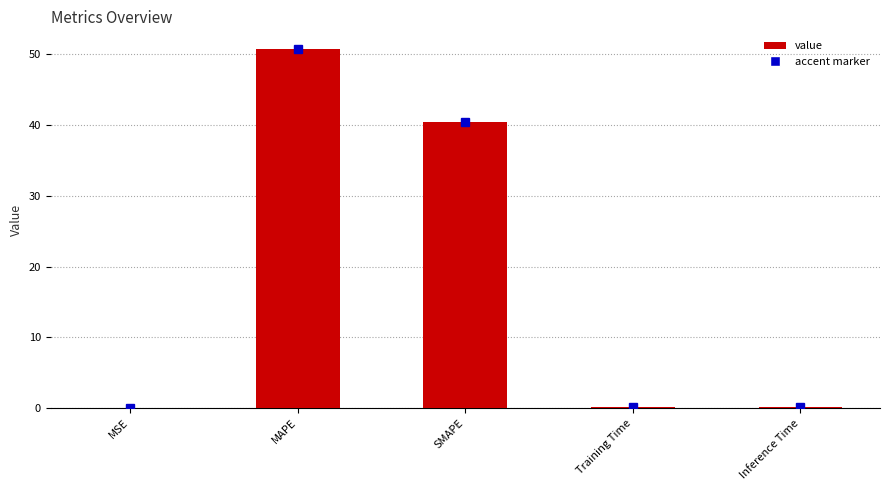

Where is the data nearest to the value 25?

SMAPE